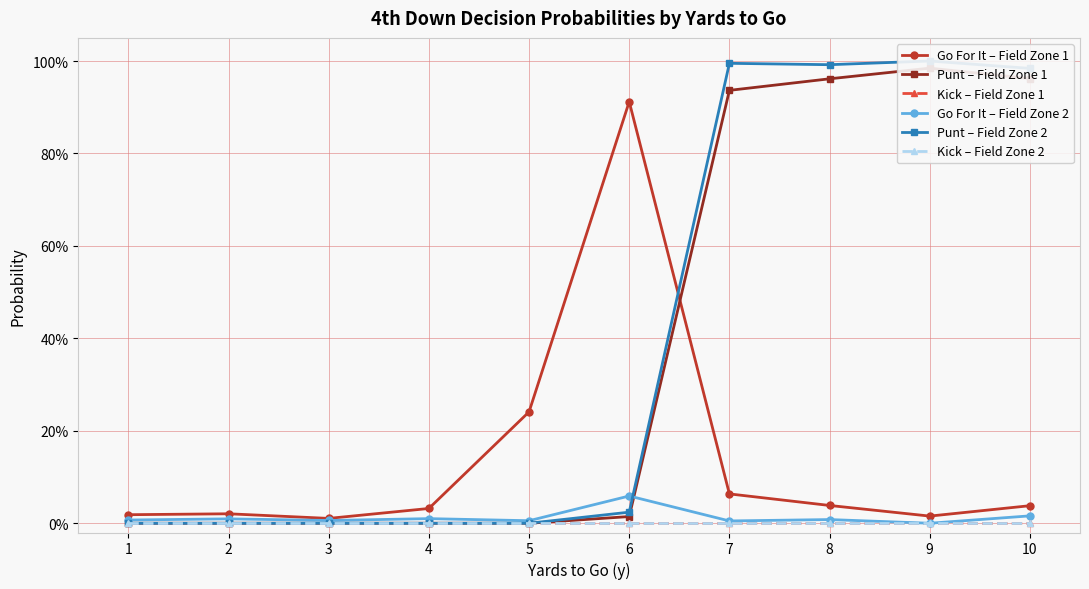

True or false: Punt – Field Zone 2 and Punt – Field Zone 1 cross at least once.

False